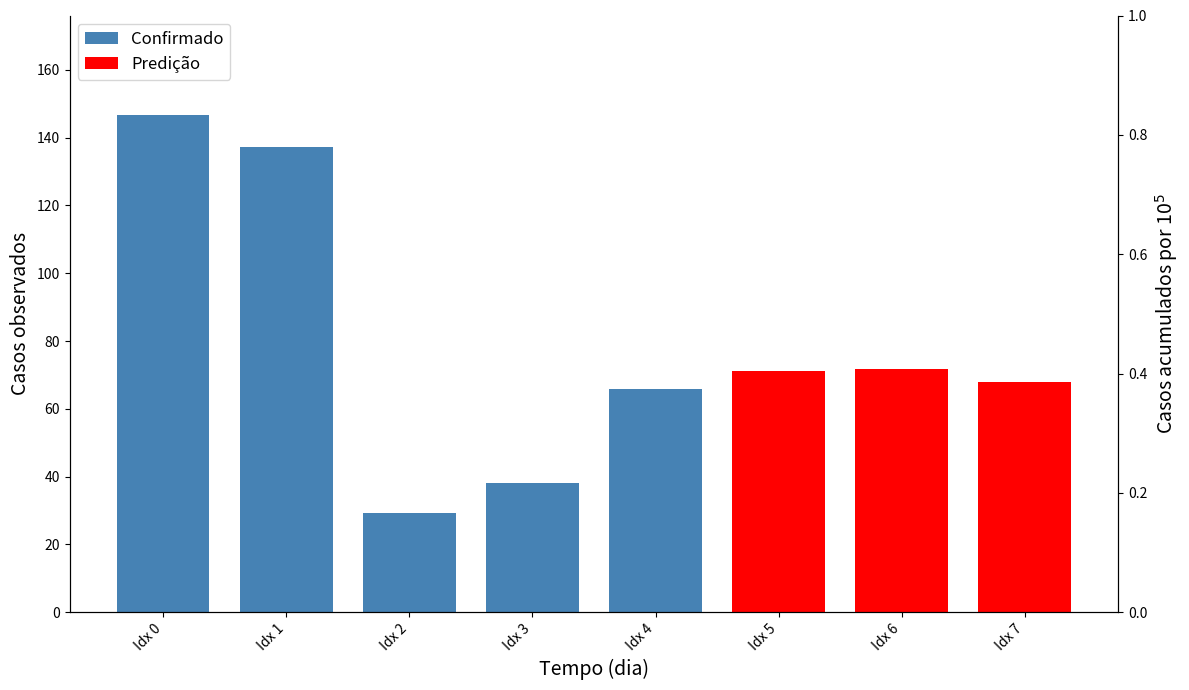

Which label corresponds to the smallest value in the chart?

Idx 5